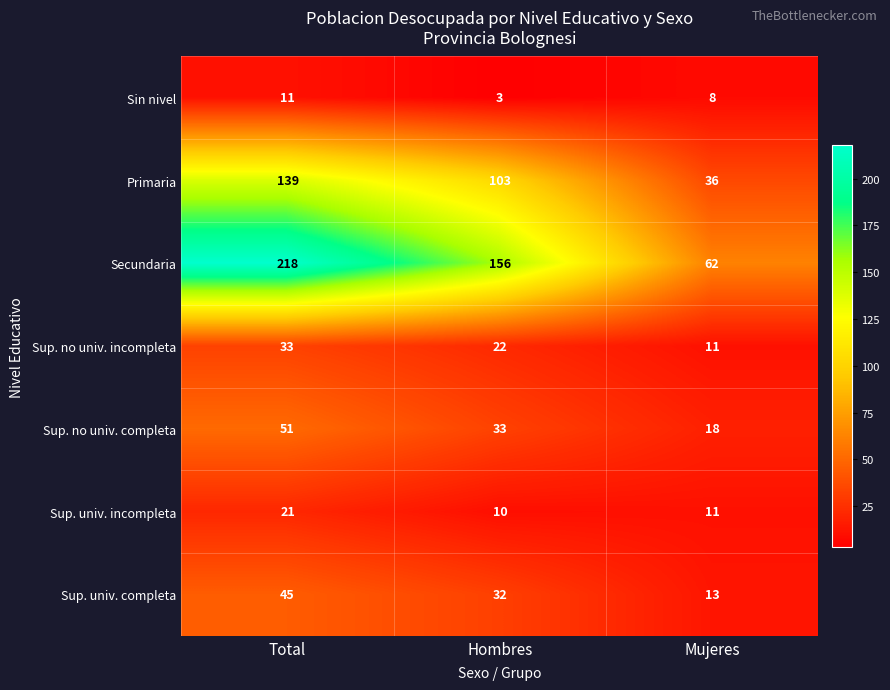

What is the approximate value of Sup. no univ. incompleta at Hombres, to the nearest 5?

20